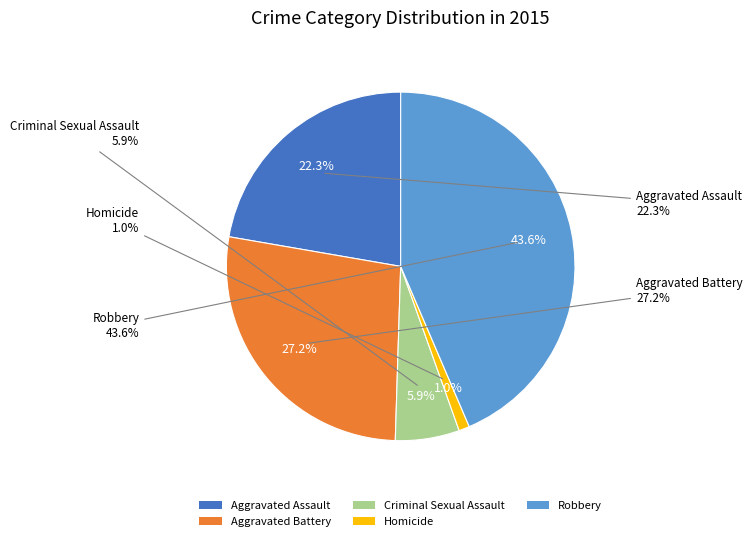

Is it true that Criminal Sexual Assault is 12% of the pie?

False